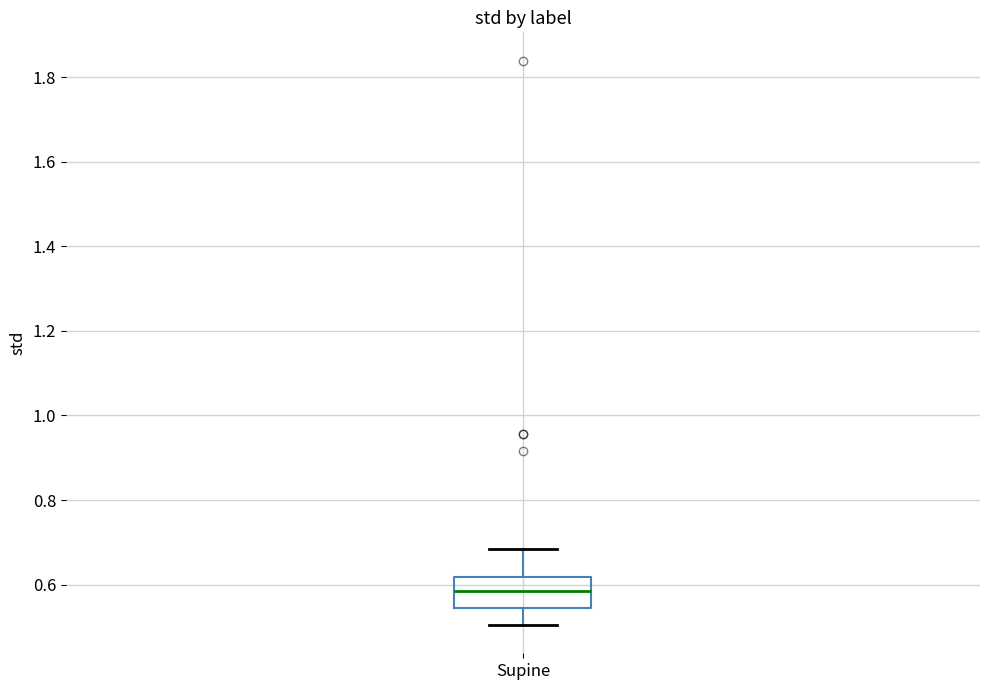

Read this box plot against the y-axis: the position of the median line, the range covered by the box, and the ends of both whiskers. The values are not printed on the chart, so give them approximately, as read against the axis.

median 0.58, box 0.54 to 0.62, whiskers 0.50 to 0.68